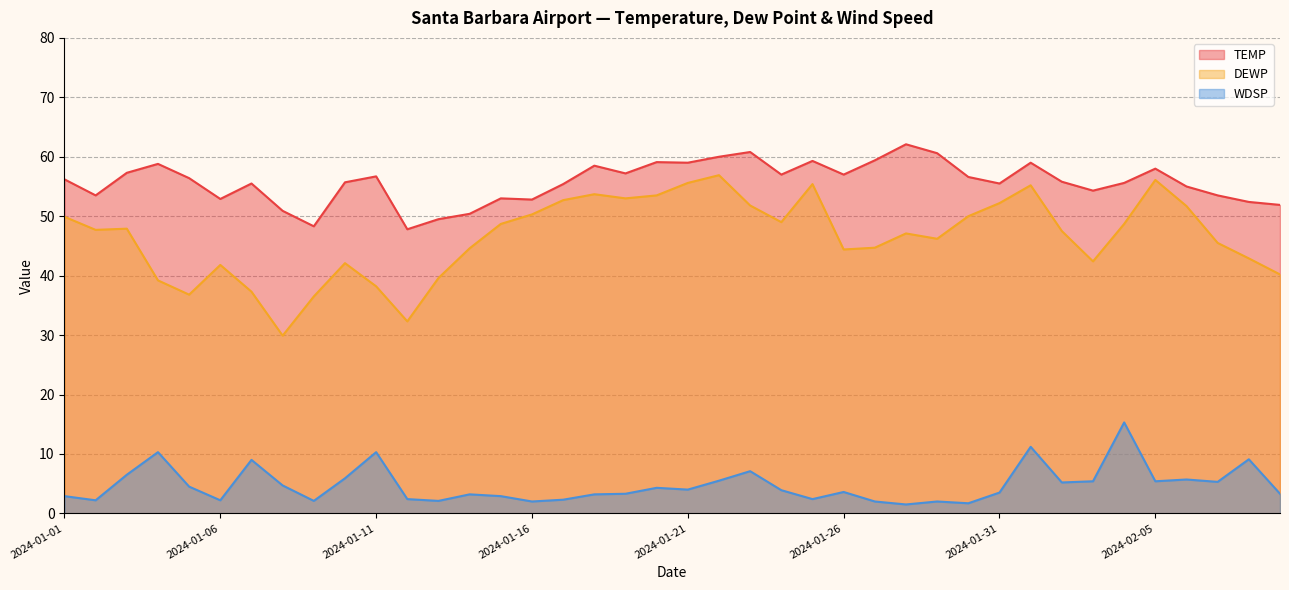

List the series in order of their overall mean, highest first.

TEMP, DEWP, WDSP